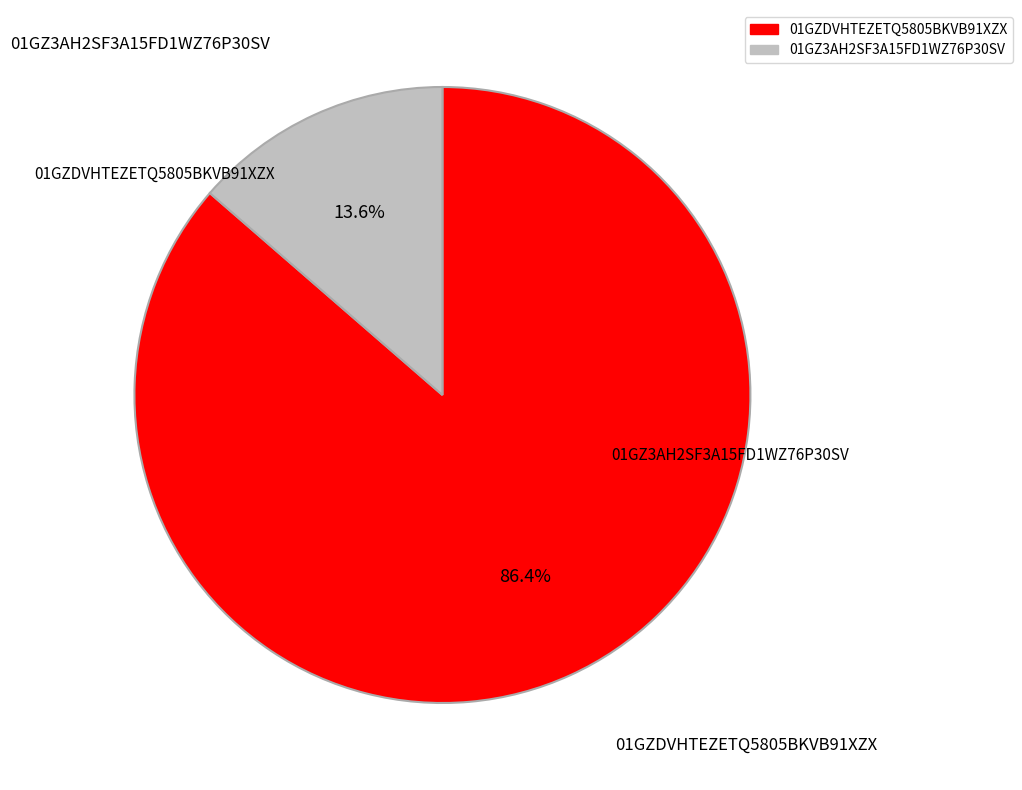

How many slices are in this pie chart?

2